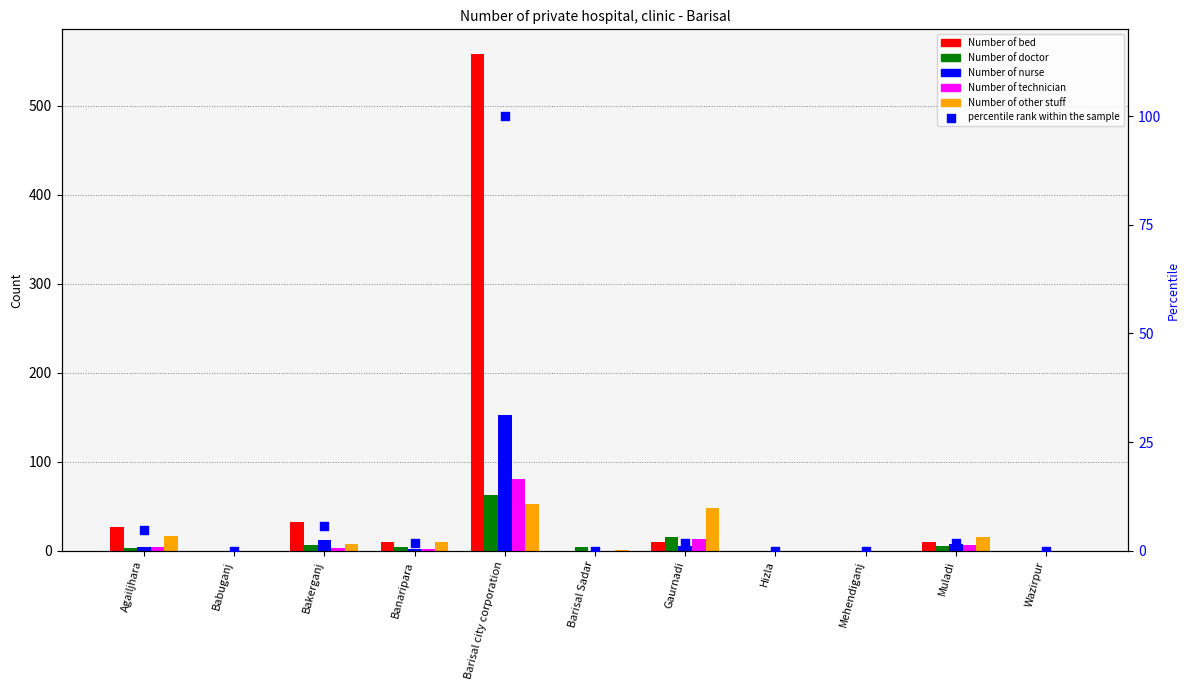

At how many categories does at least one series exceed 448?

1